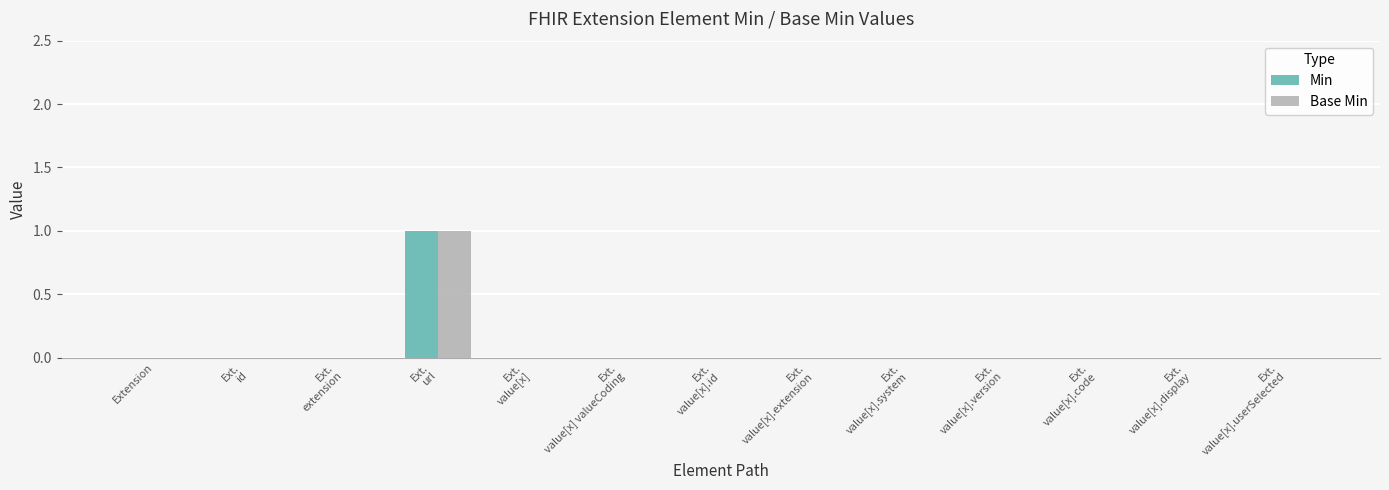

What is the sum of all Base Min values?

1